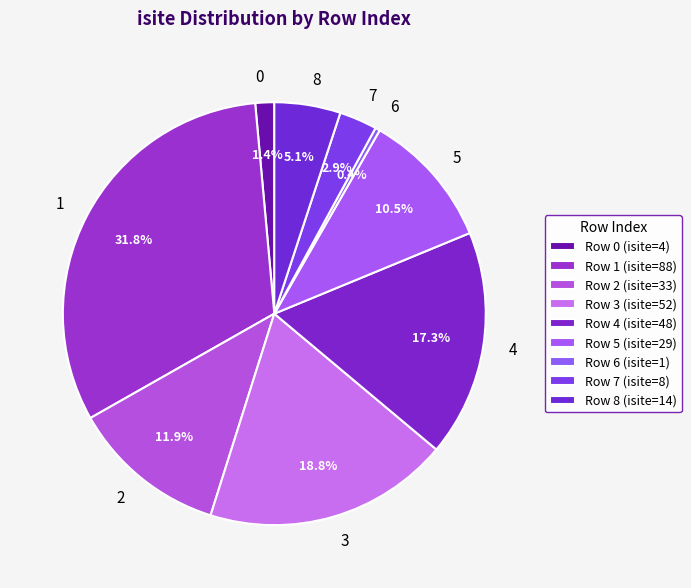

Approximately how many times larger is the value at 0 compared to 2?

0.1